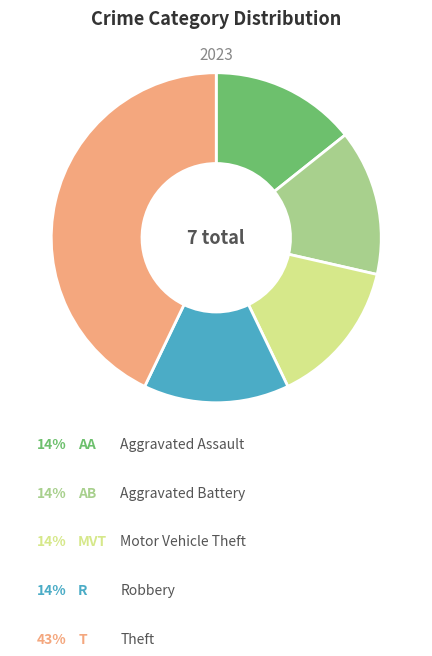

Does any single category account for the majority?

No